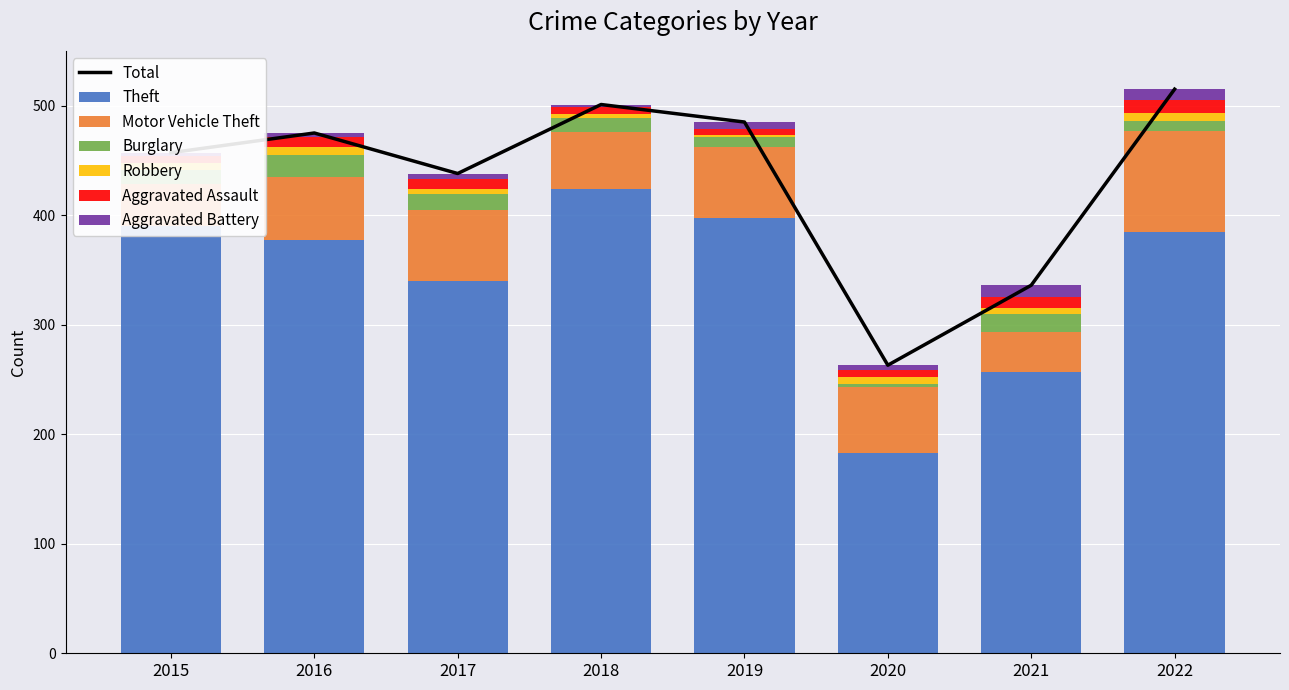

Reading left to right, extract all data points from this chart.

Theft: 390	377	340	424	397	183	257	385
Motor Vehicle Theft: 38	58	65	52	65	60	36	92
Burglary: 13	20	14	13	9	3	17	9
Robbery: 7	7	5	3	2	6	5	7
Aggravated Assault: 6	9	9	7	6	7	10	12
Aggravated Battery: 3	4	5	2	6	4	11	10